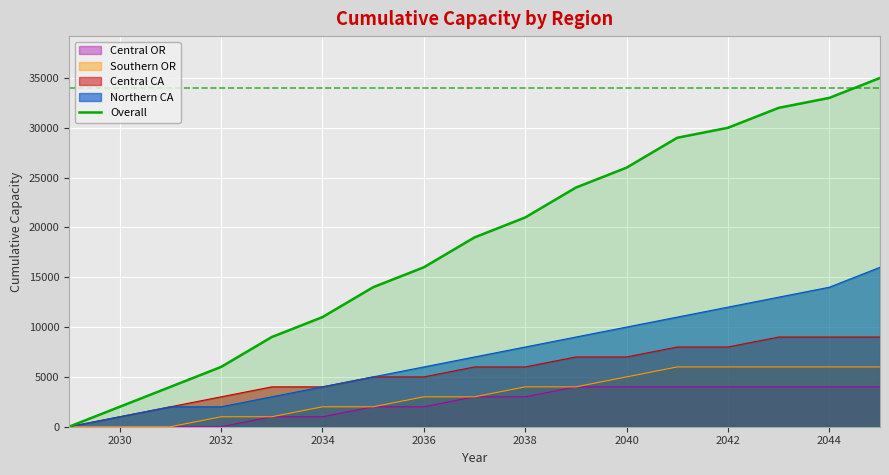

True or false: Overall has a value of 3449 at 2030.

False